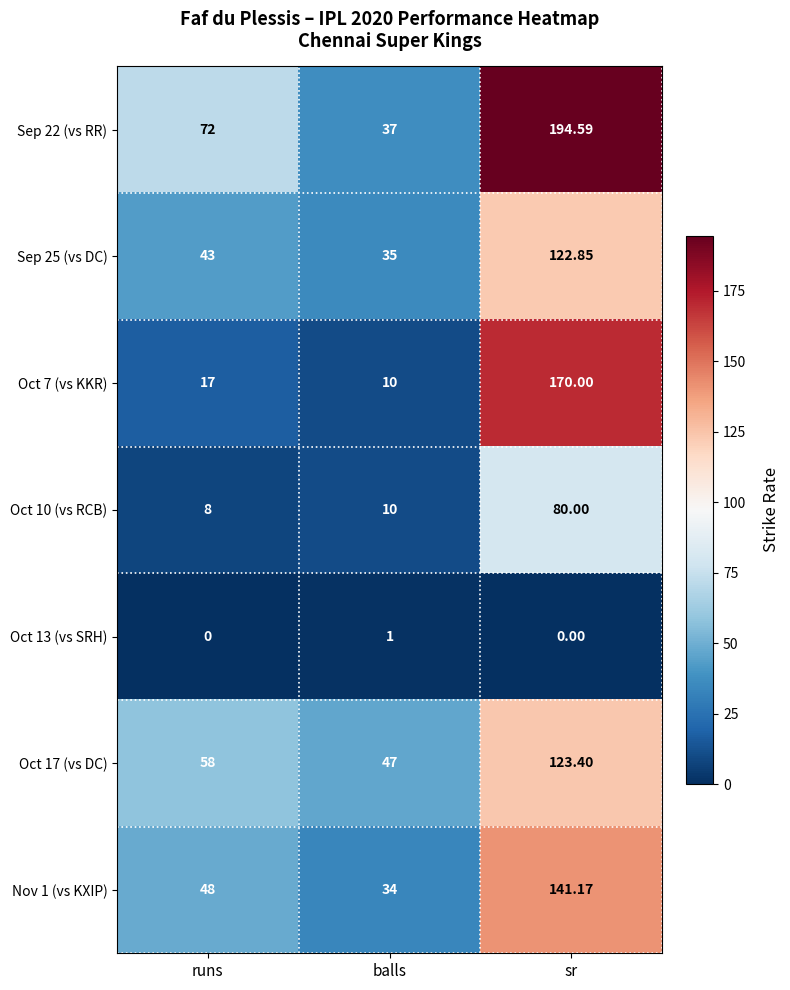

List the labels in order of Sep 25 (vs DC) value, smallest first.

balls, runs, sr